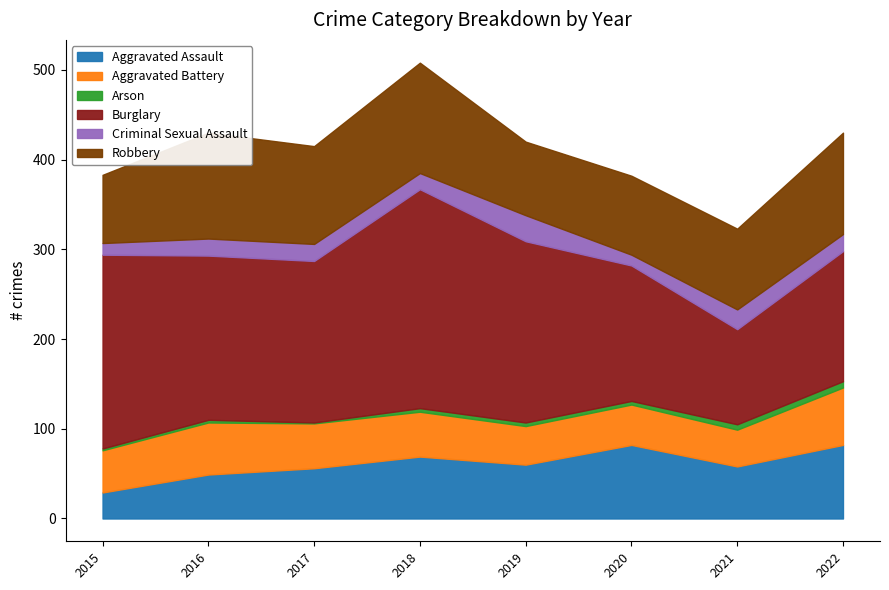

True or false: Aggravated Assault and Burglary cross at least once.

False